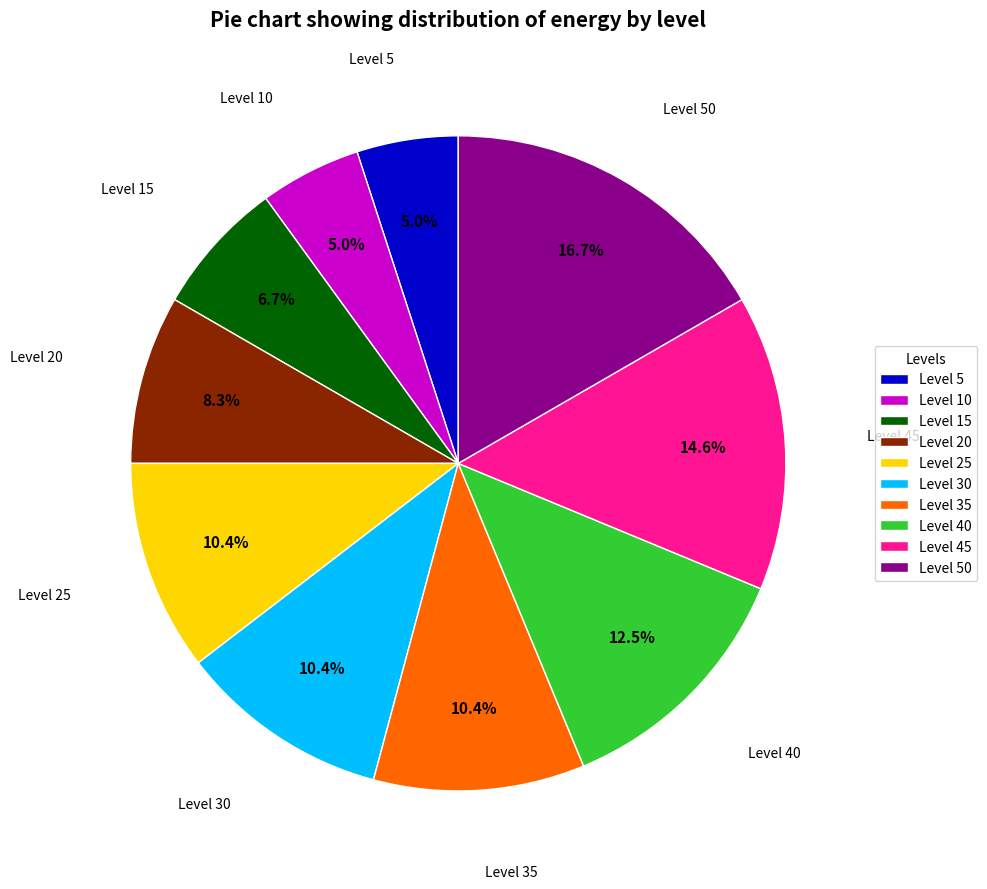

Which has a higher value, Level 50 or Level 5?

Level 50